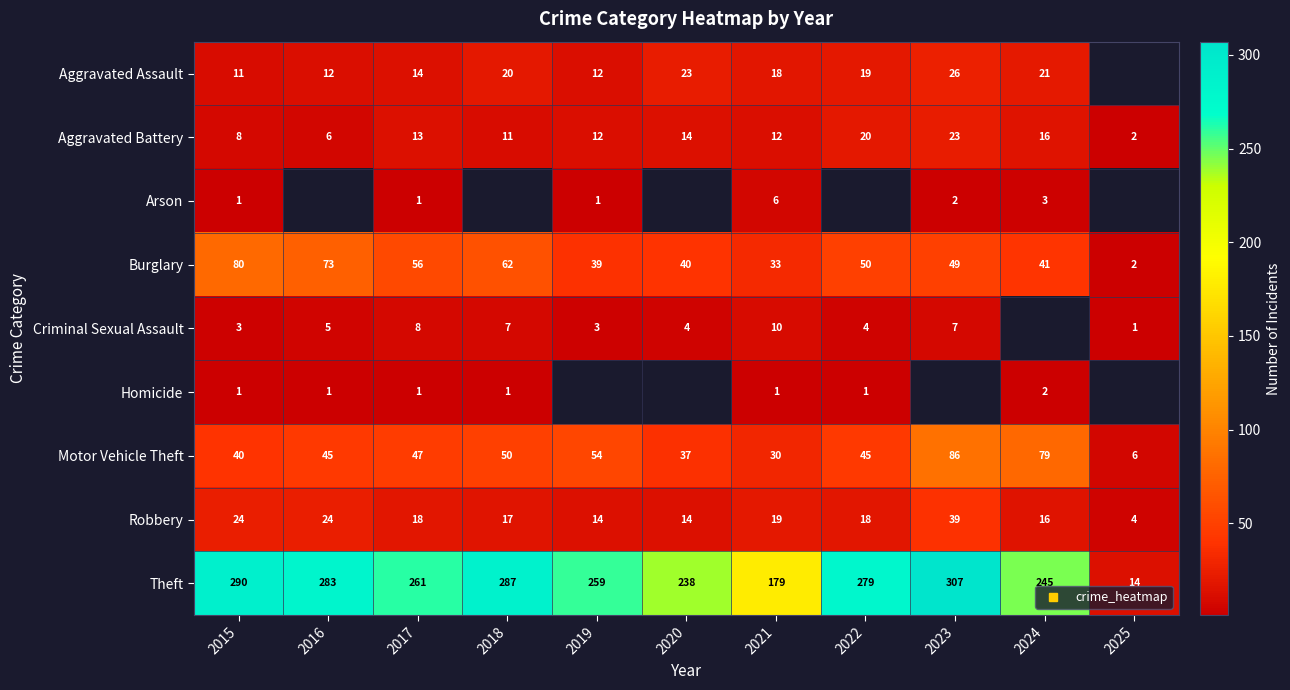

What is the greatest value displayed?

307.0